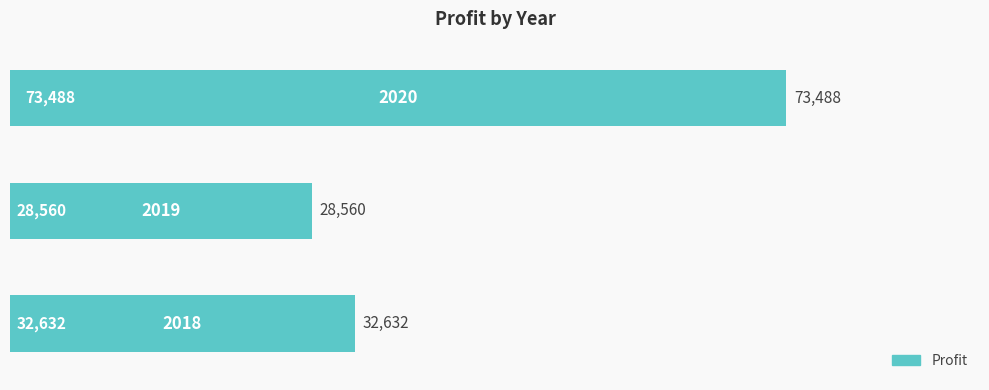

What is the minimum value shown in the chart?

28560.1